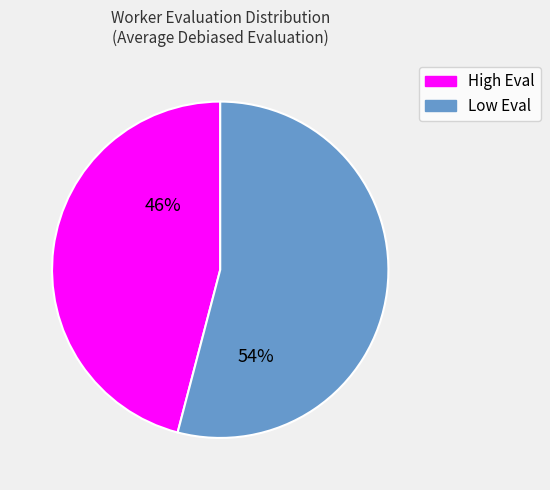

To the nearest percent, what is the average slice percentage?

50%